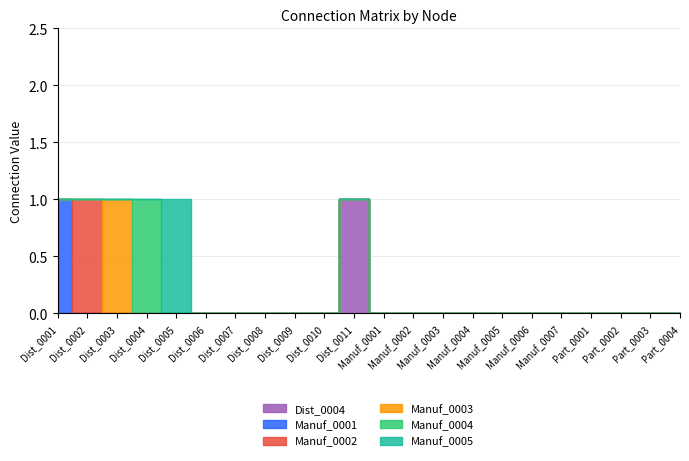

Rank the series at Dist_0001 from lowest to highest value.

Dist_0004, Manuf_0002, Manuf_0003, Manuf_0004, Manuf_0005, Manuf_0001